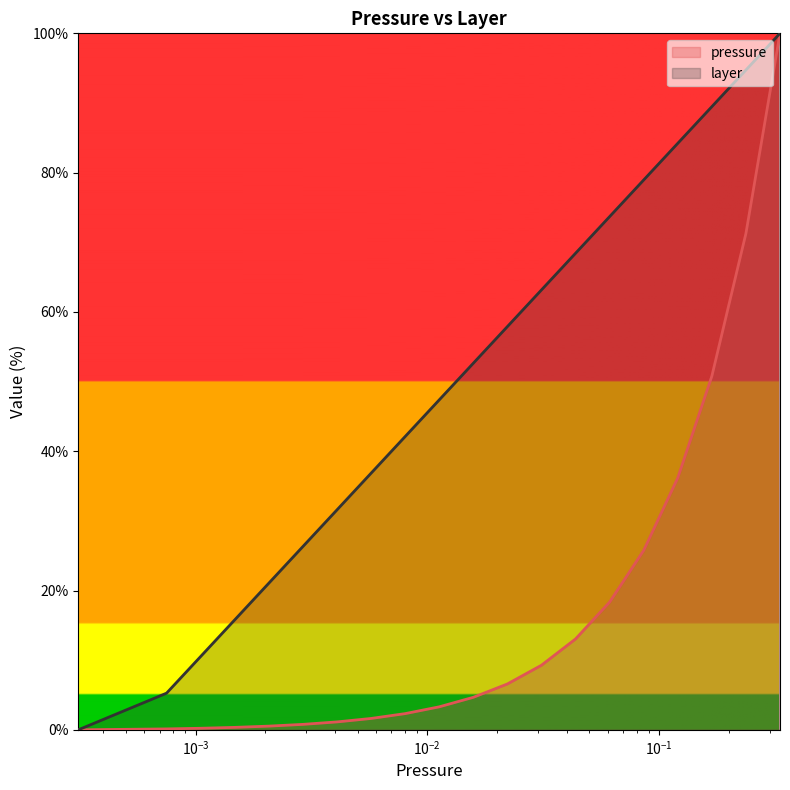

At how many categories does at least one series exceed 94?

2